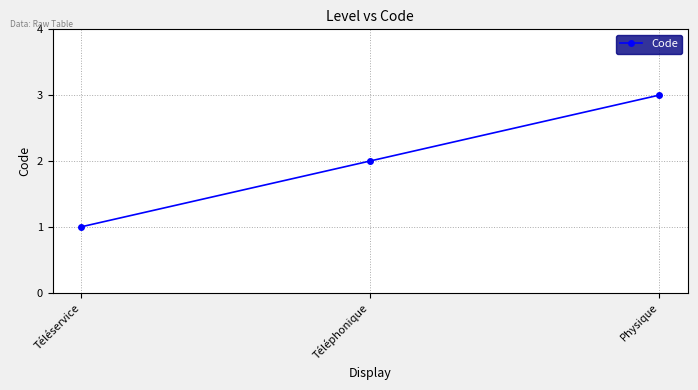

Which label corresponds to the smallest value in the chart?

Téléservice